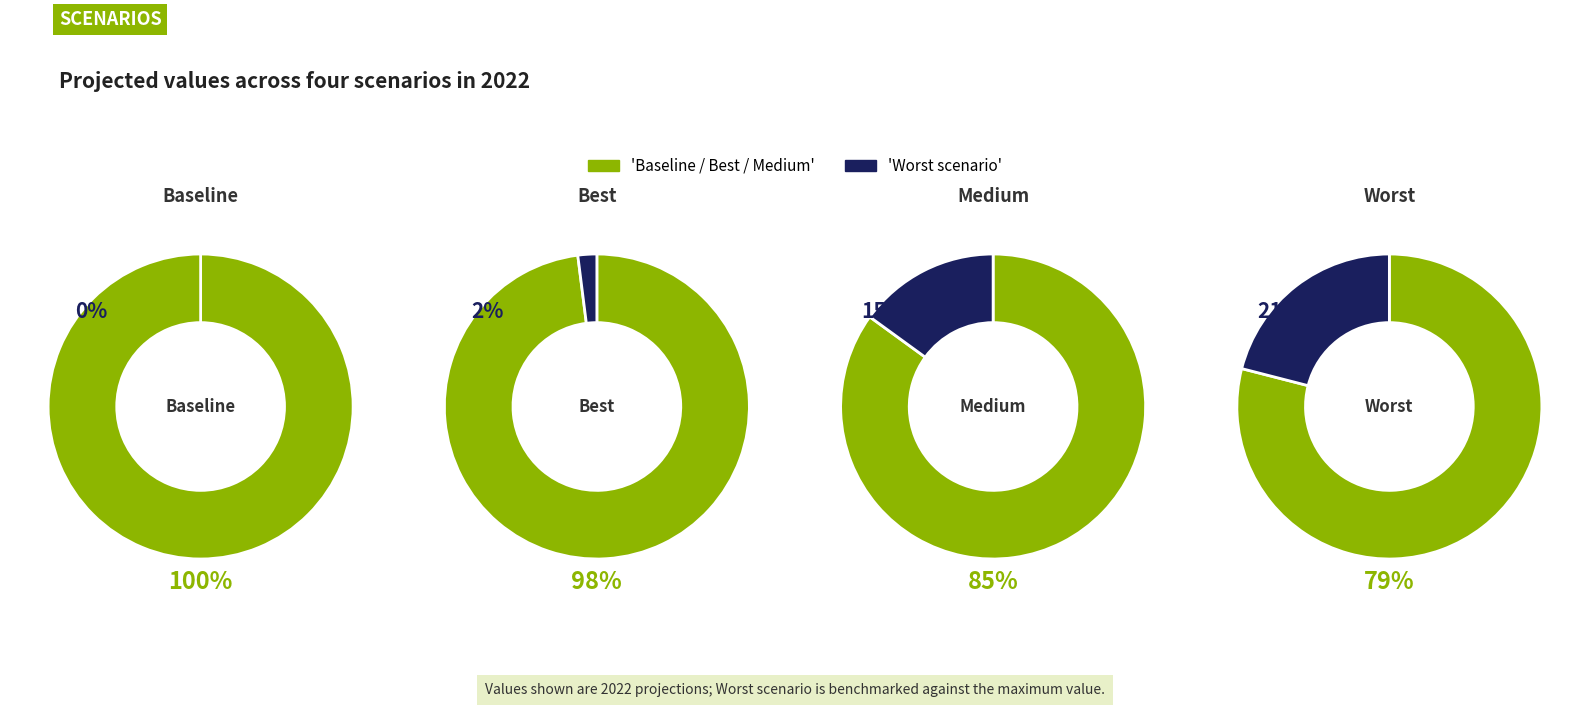

Which category has the smallest portion of the pie?

Worst